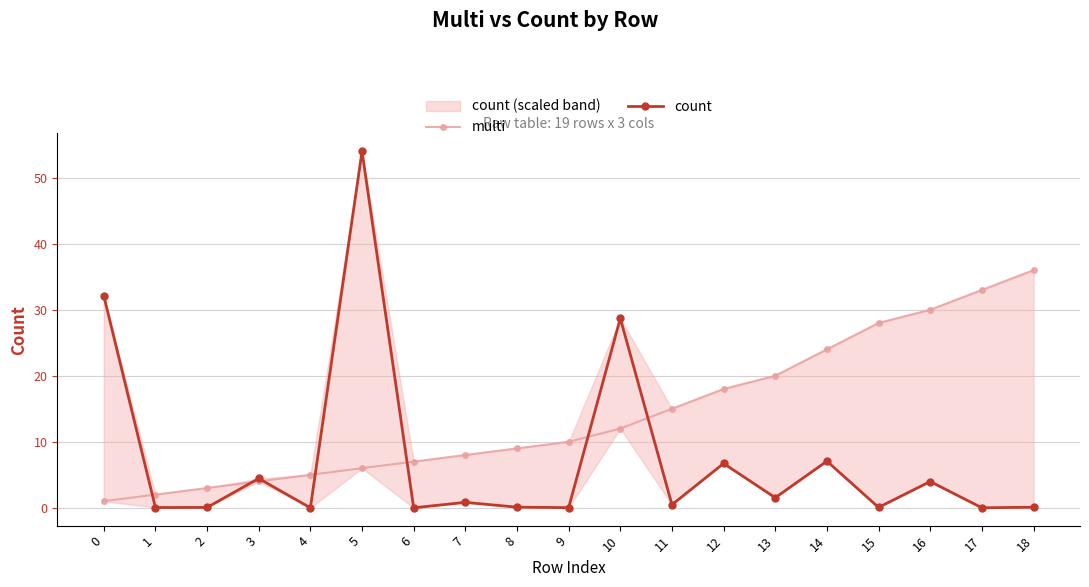

List the series in order of their overall mean, highest first.

multi, count